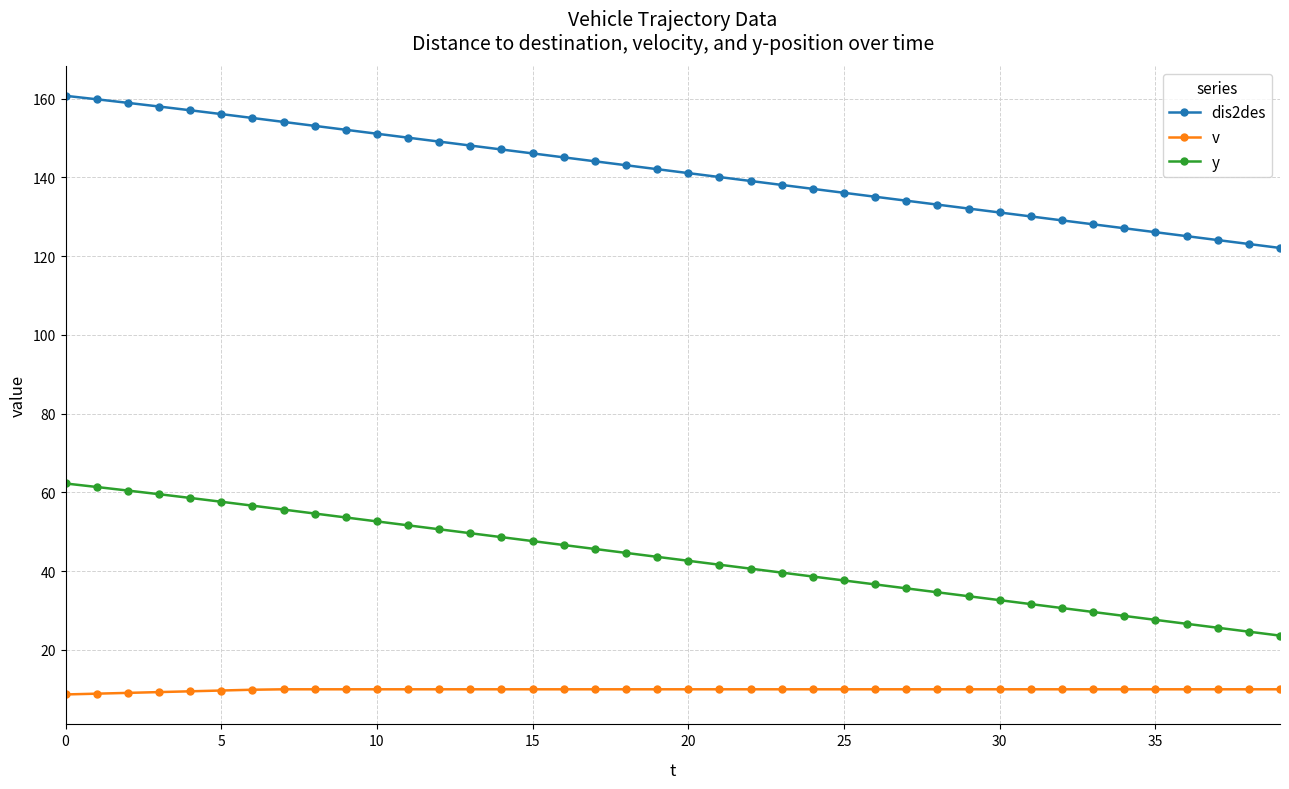

At how many categories does at least one series exceed 79?

40